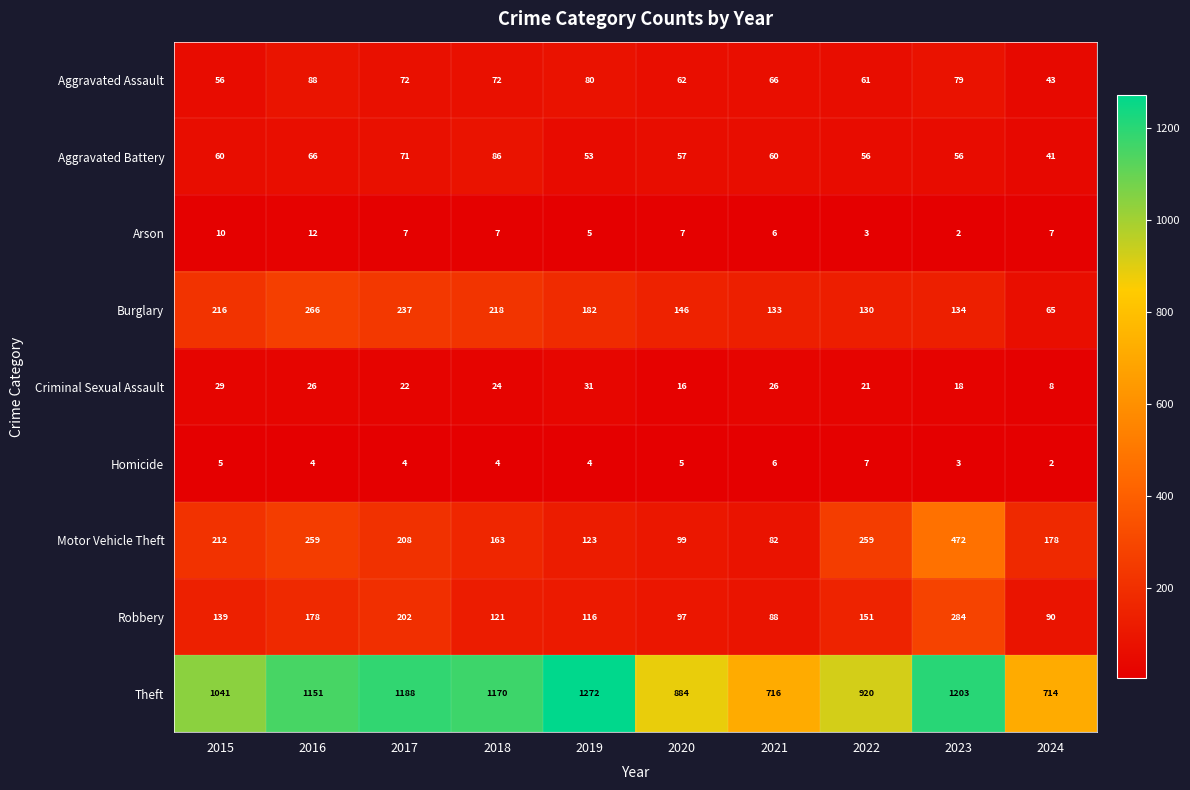

What is the sum of all Theft values?

10259